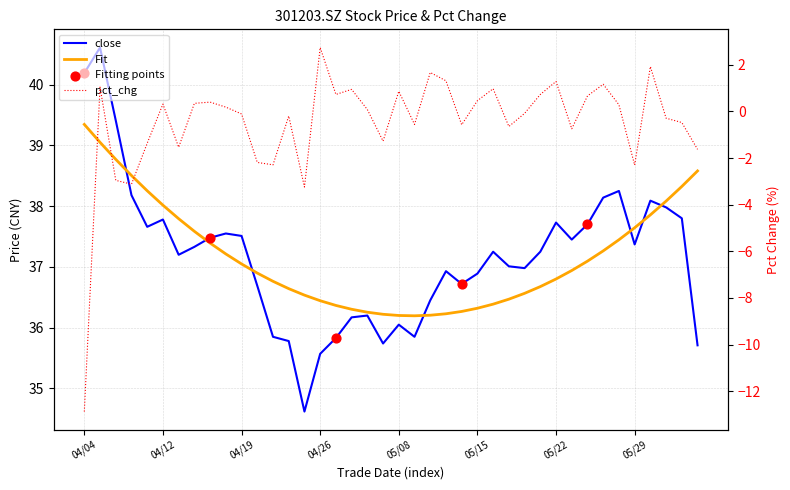

At how many categories does at least one series exceed 15?

40